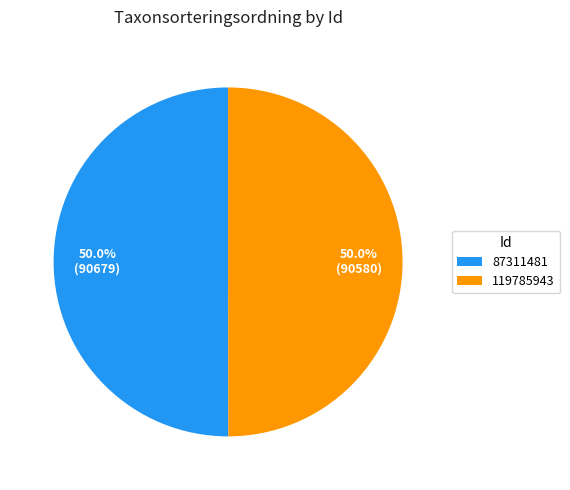

What percentage is NOT represented by 119785943?

50.0%